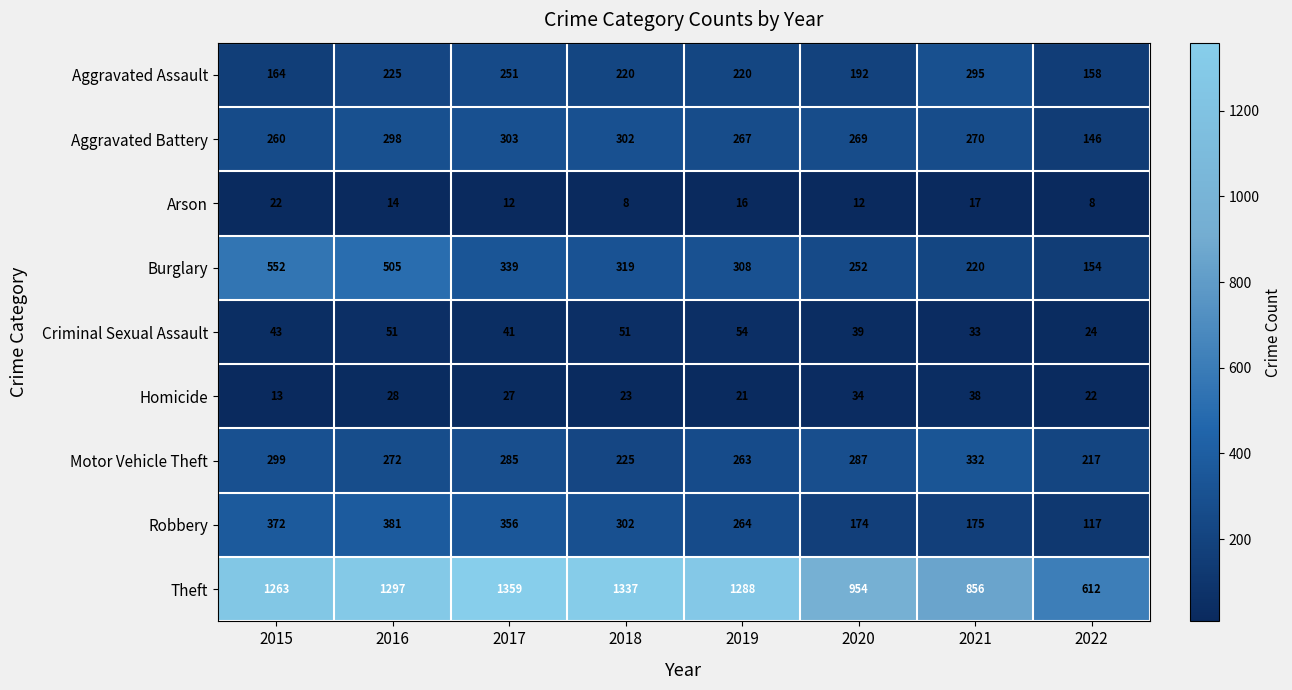

At which label is Robbery closest to 249?

2019